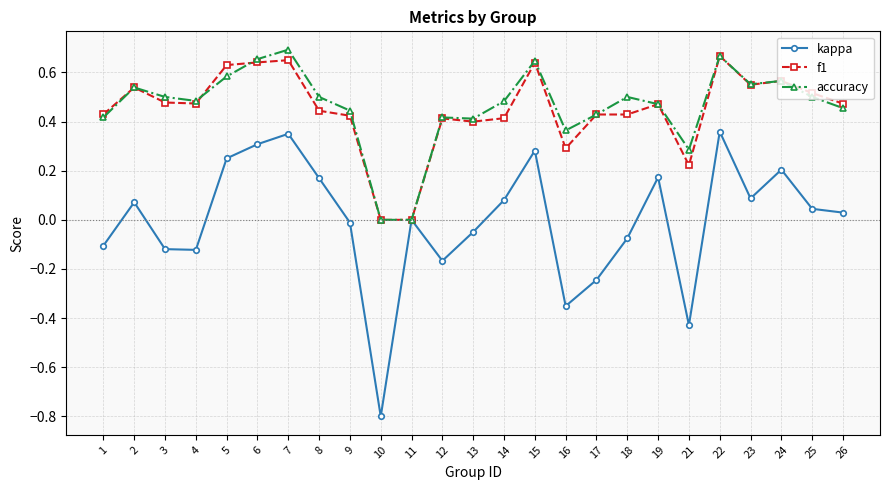

What is the minimum value shown in the chart?

-0.8